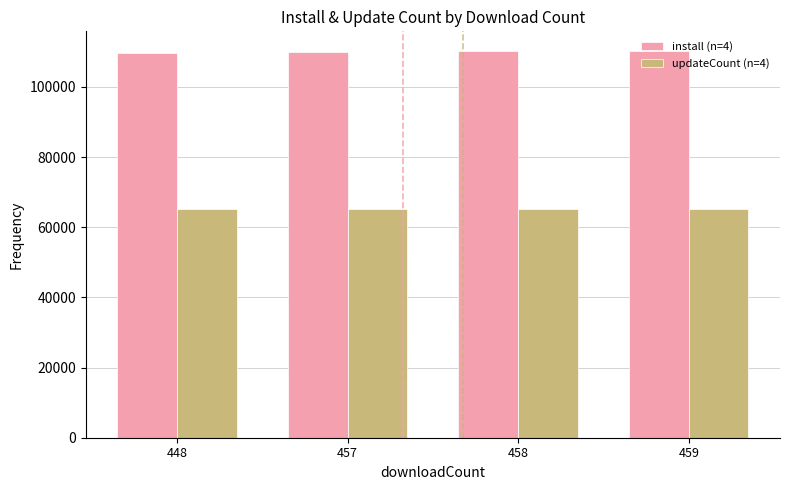

List the series in order of their peak value, highest first.

install (n=4), updateCount (n=4)